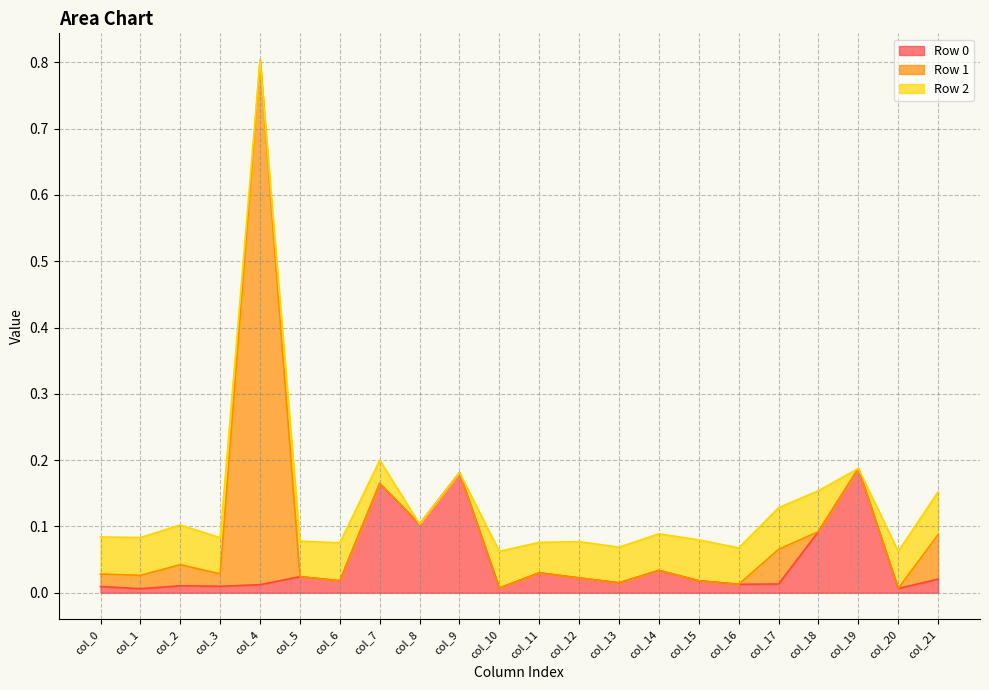

Rank the series at col_3 from highest to lowest value.

Row 2, Row 1, Row 0